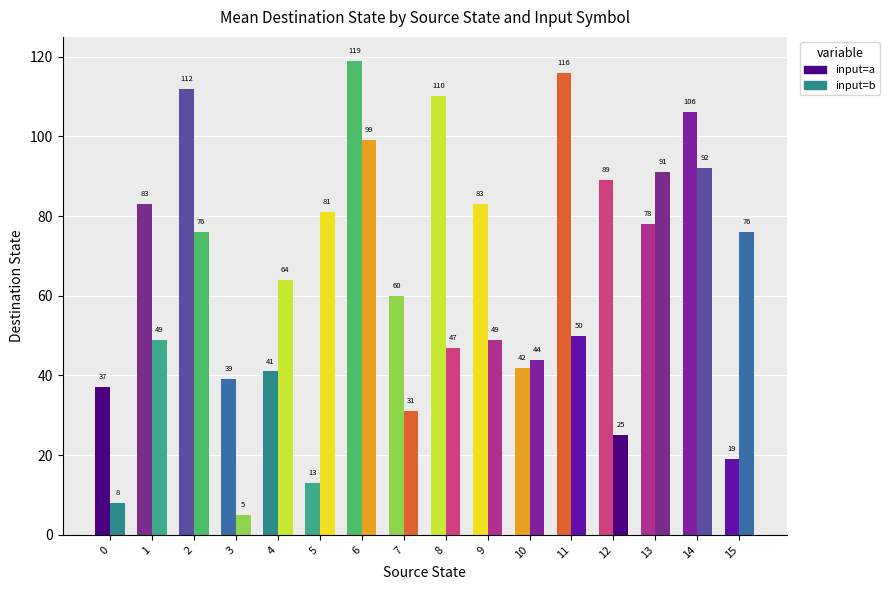

How many values in the source_state series exceed 7?

15